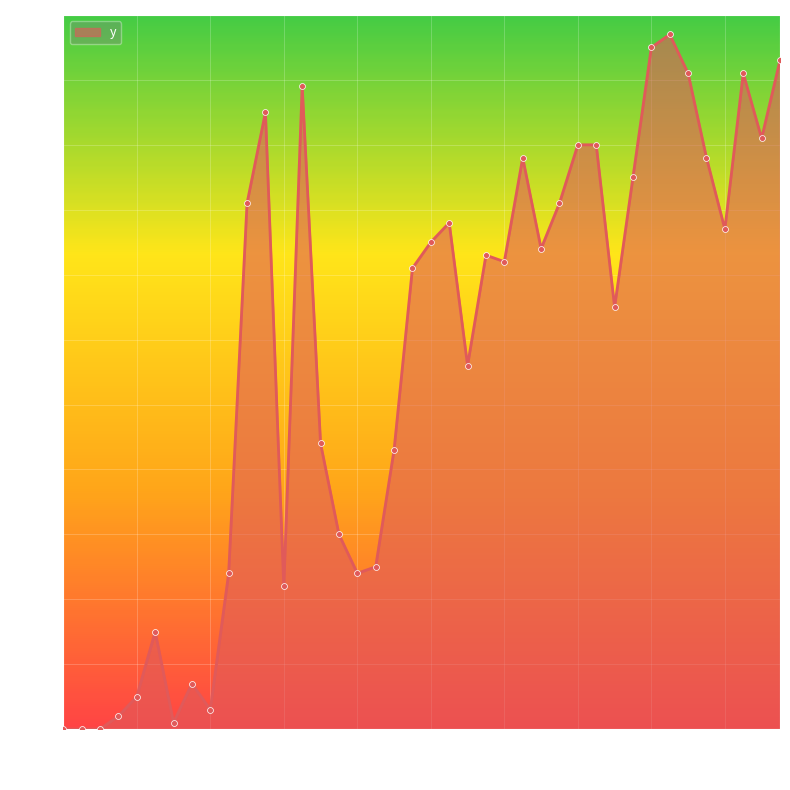

What is the maximum value shown in the chart?

107